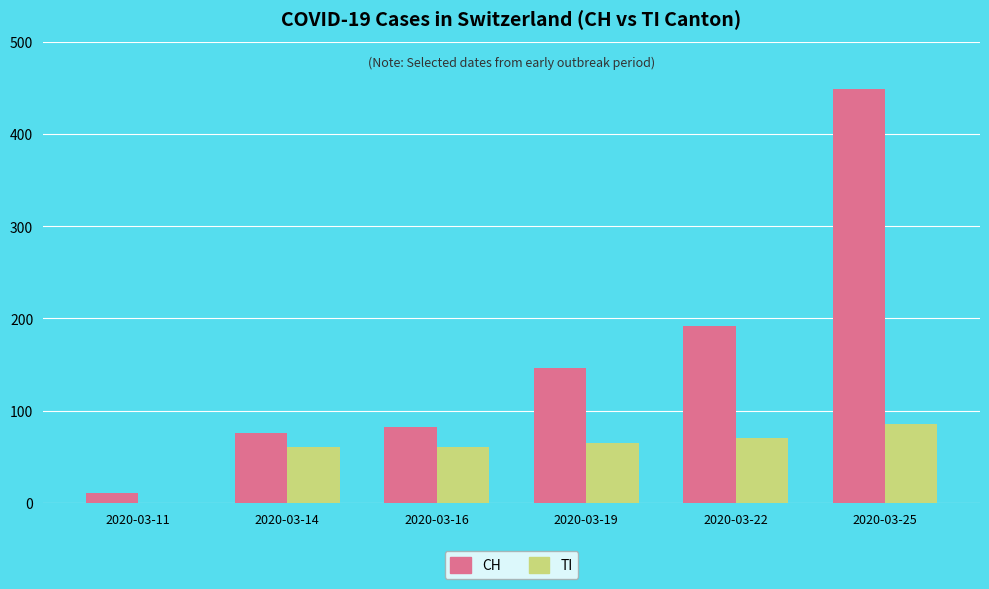

Is the value of TI at 2020-03-11 greater than the value of CH at 2020-03-16?

No